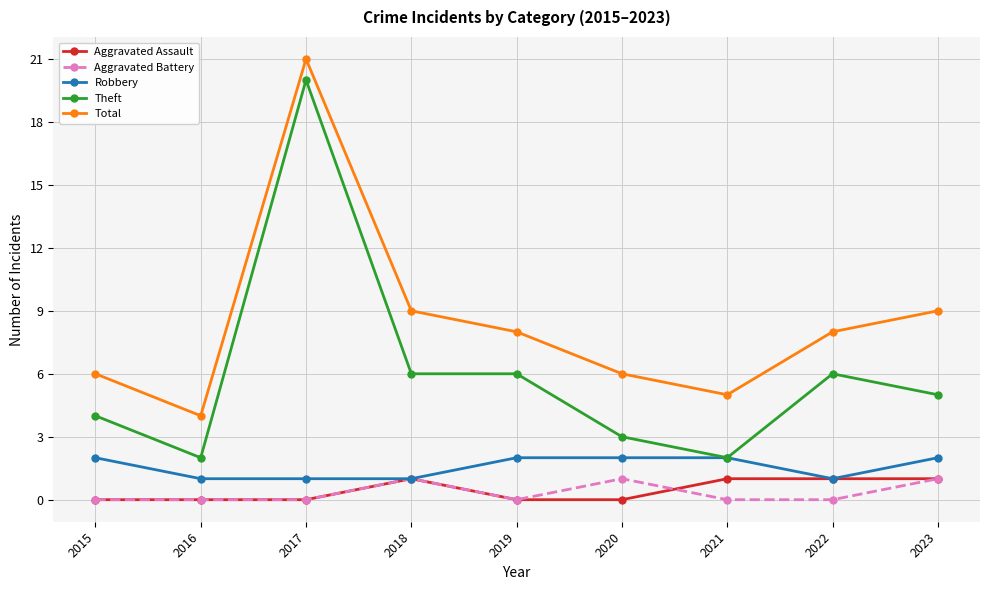

Which series has the widest spread of values?

Theft